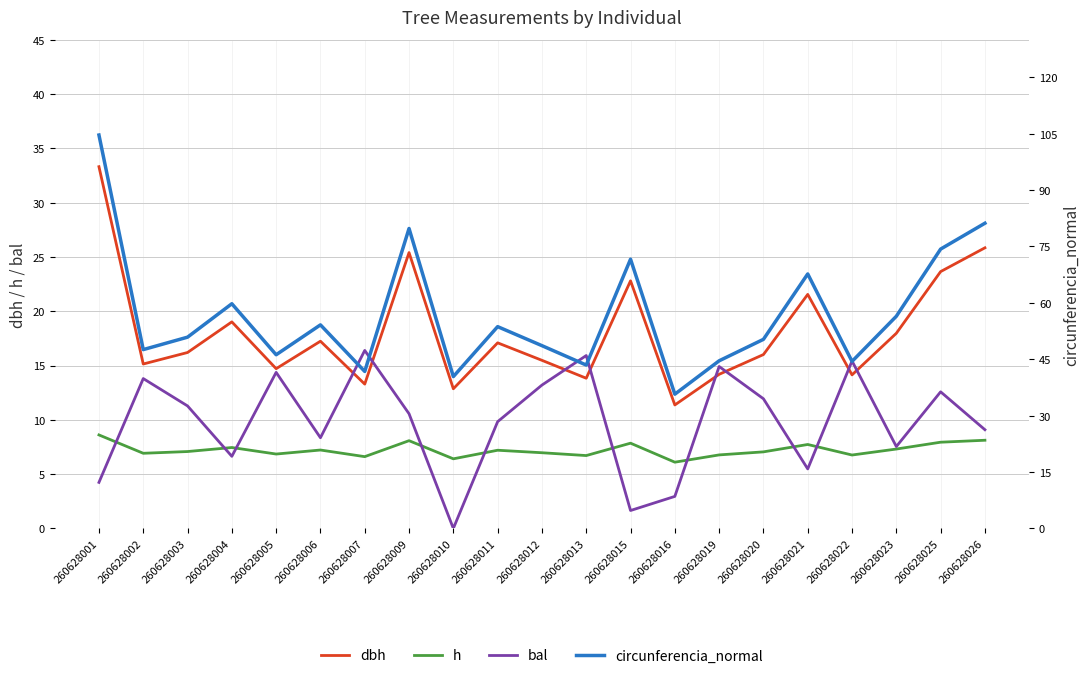

How many data points in dbh are less than 16?

9